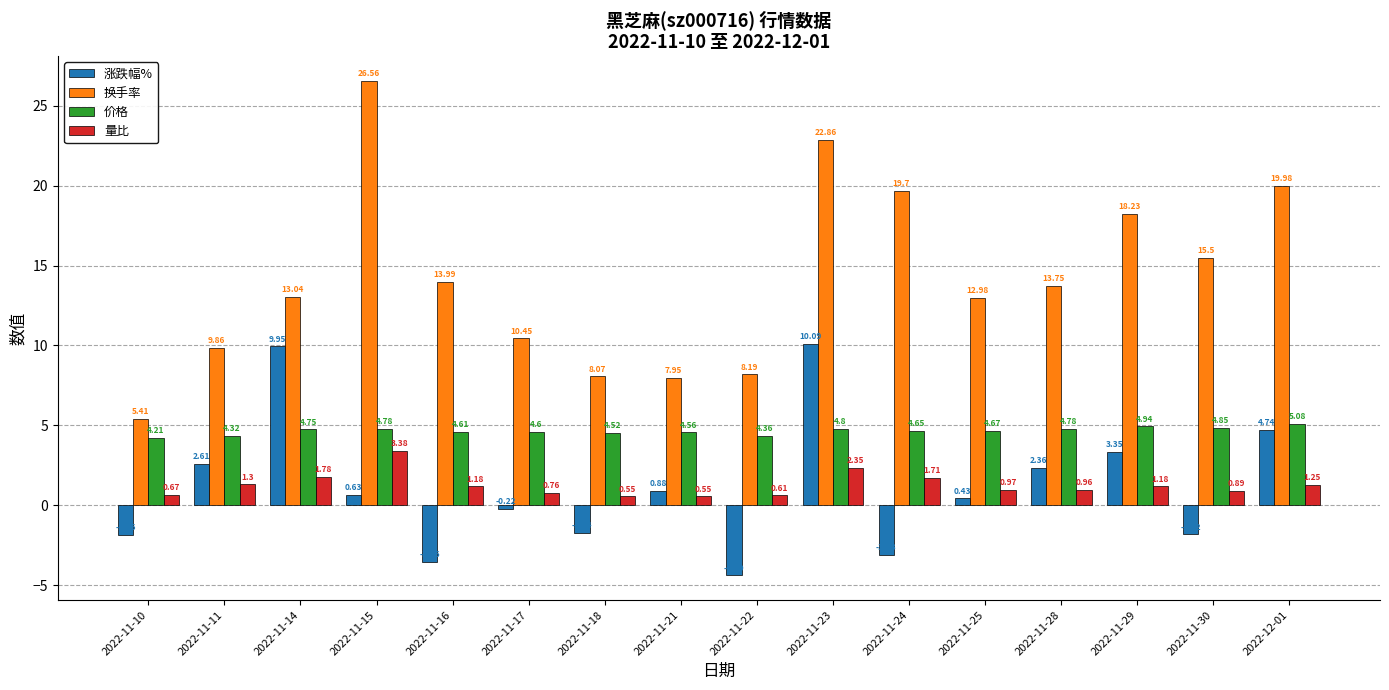

What is the difference between the 涨跌幅% values at 2022-11-17 and 2022-11-11?

2.8